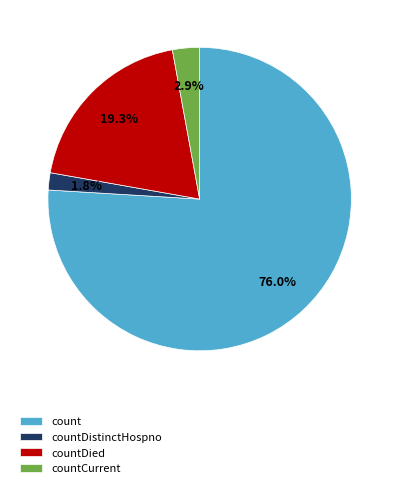

Does countCurrent represent more than half of the total?

No